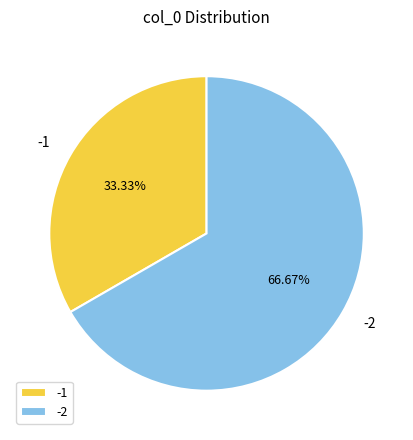

Which slice is the largest?

-2